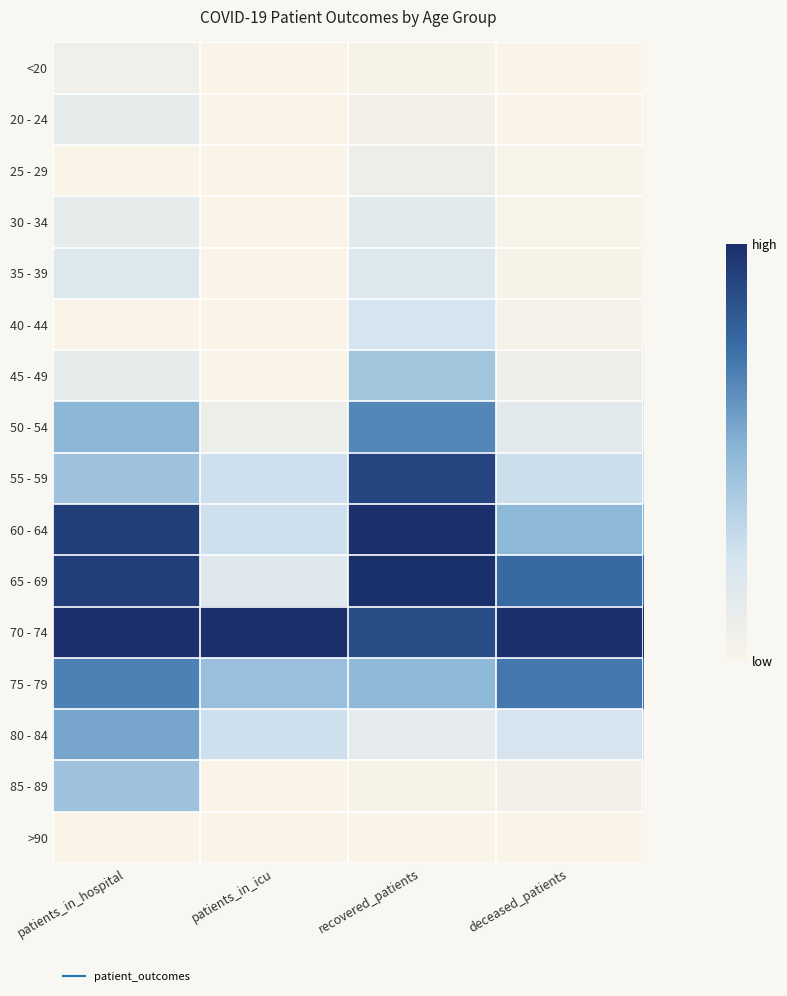

What is the spread (max minus min) of values at patients_in_icu?

1.0